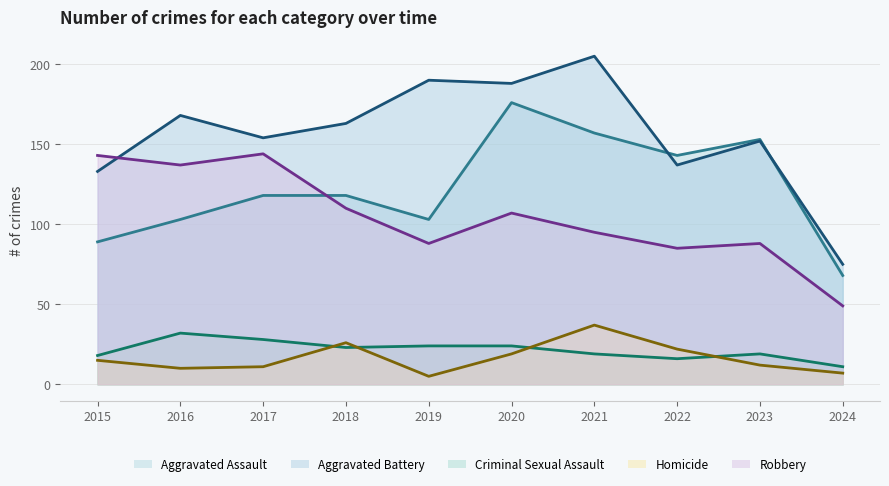

True or false: Aggravated Assault and Criminal Sexual Assault cross at least once.

False